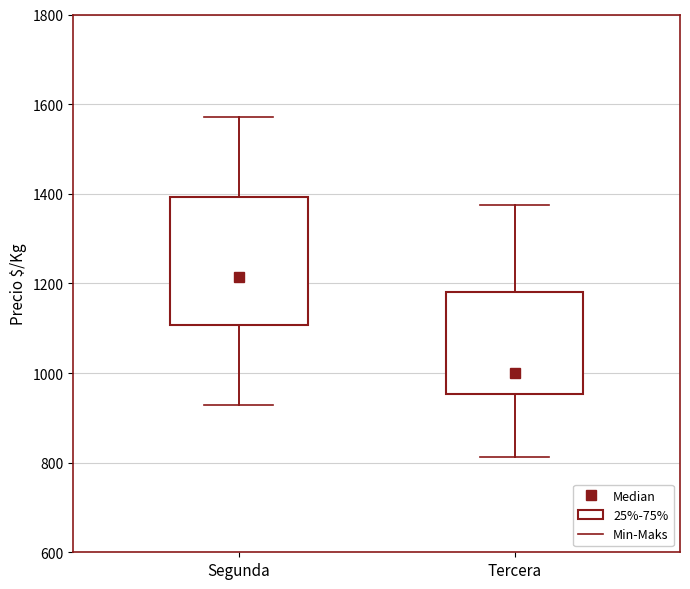

Which box has the highest median line?

Segunda